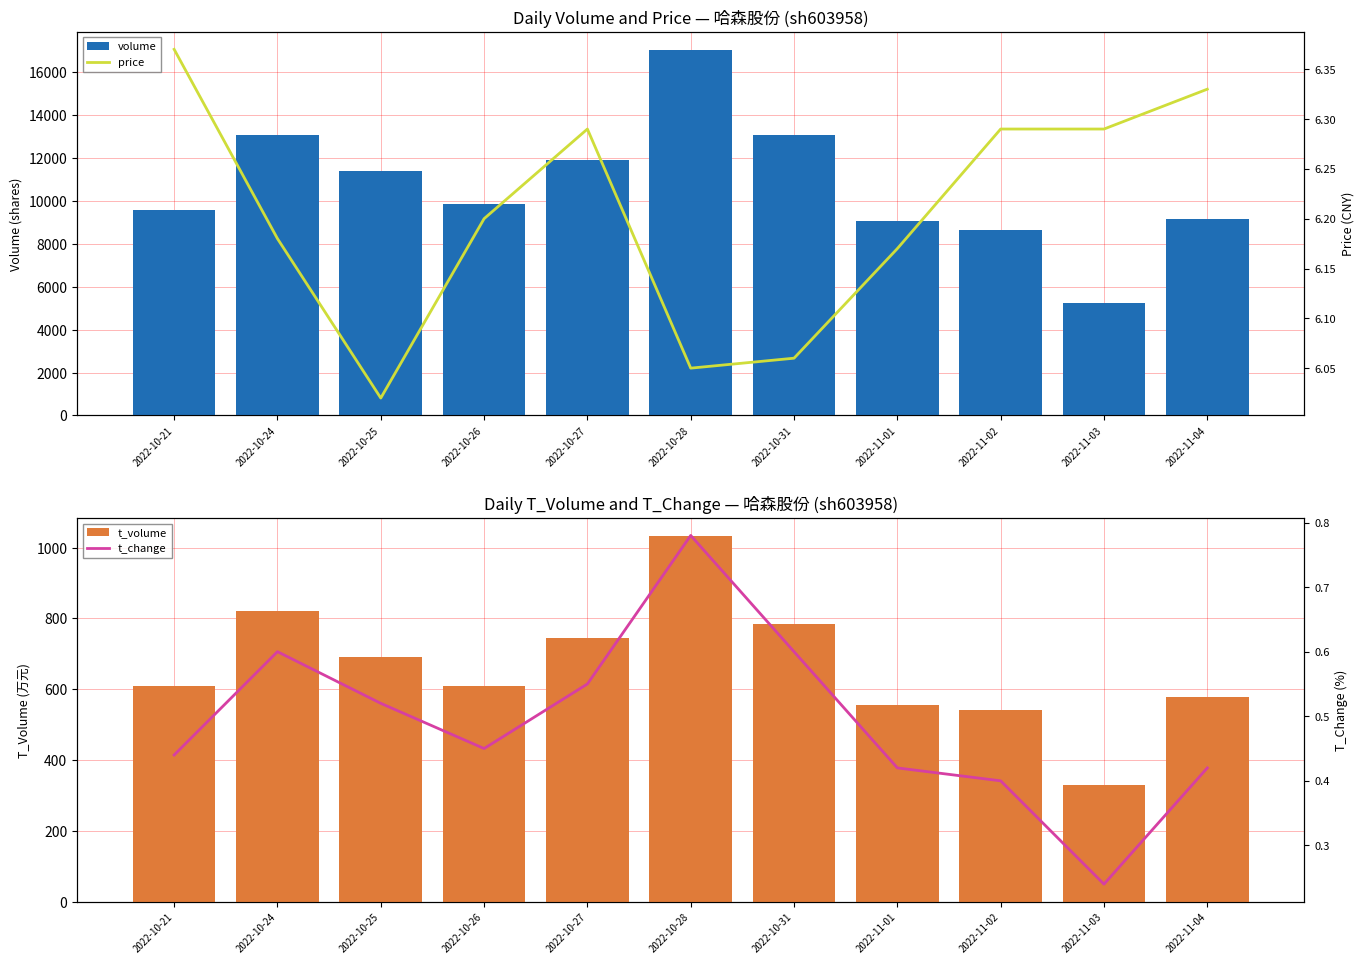

What is the value of the t_volume bar at the 2nd from the left?

822